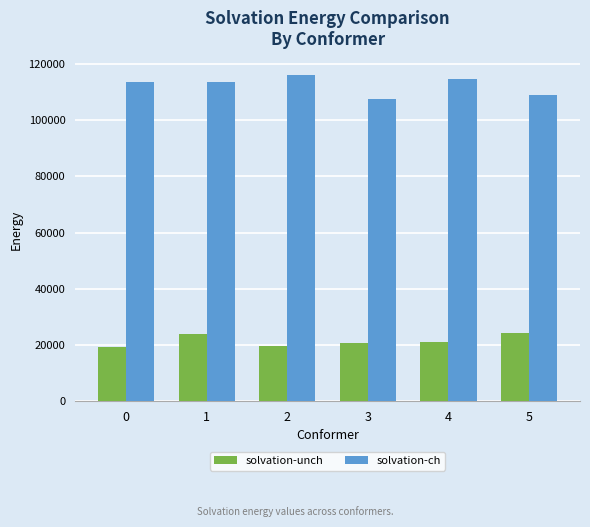

What are all the series names shown in the legend?

solvation-unch, solvation-ch